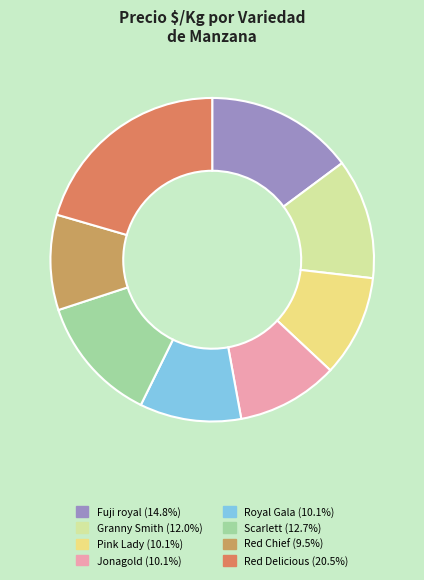

What is the ratio of the value at Red Delicious to the value at Fuji royal?

1.4